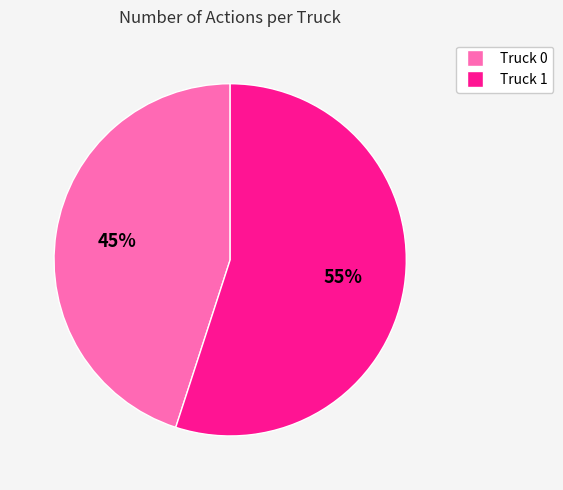

Is there any slice that represents more than half of the pie?

Yes